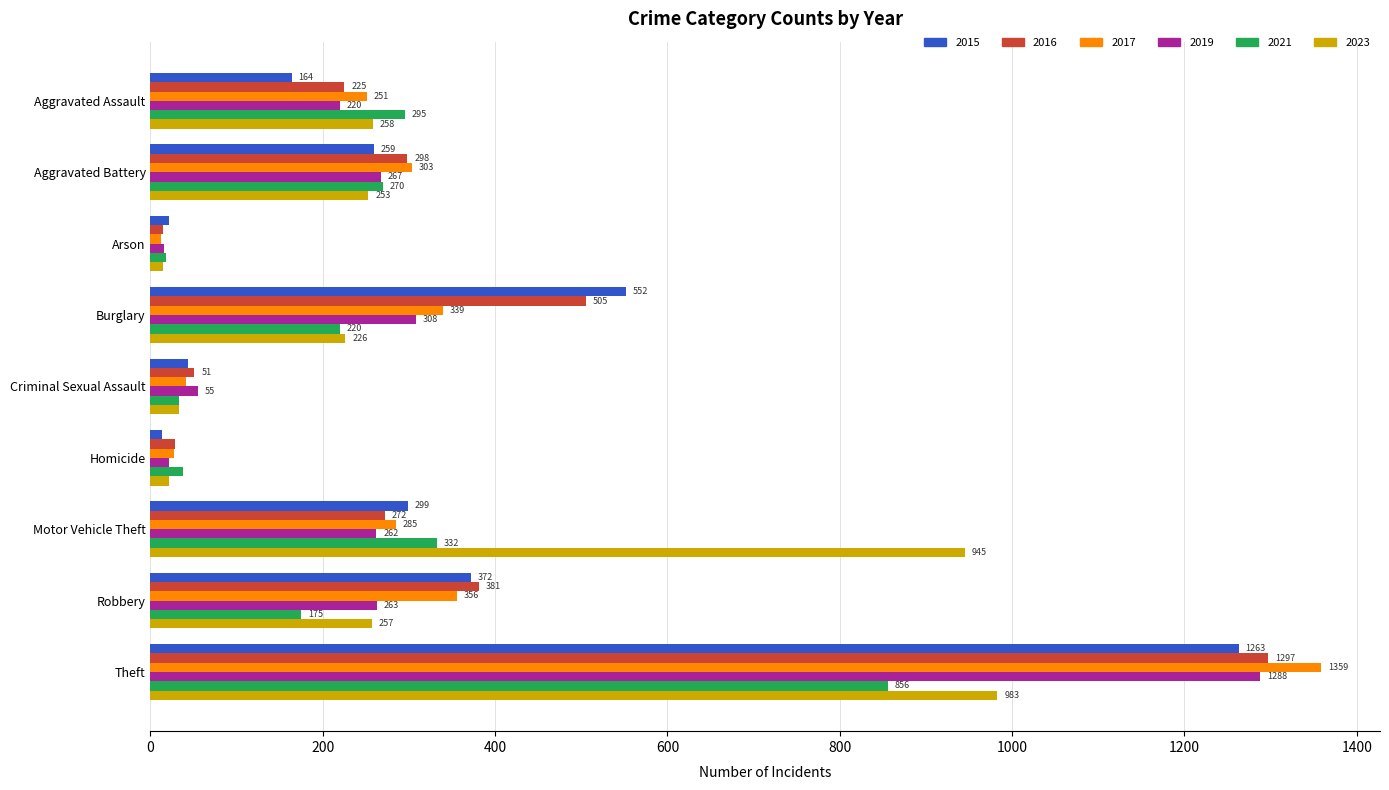

At how many categories does at least one series exceed 554?

2